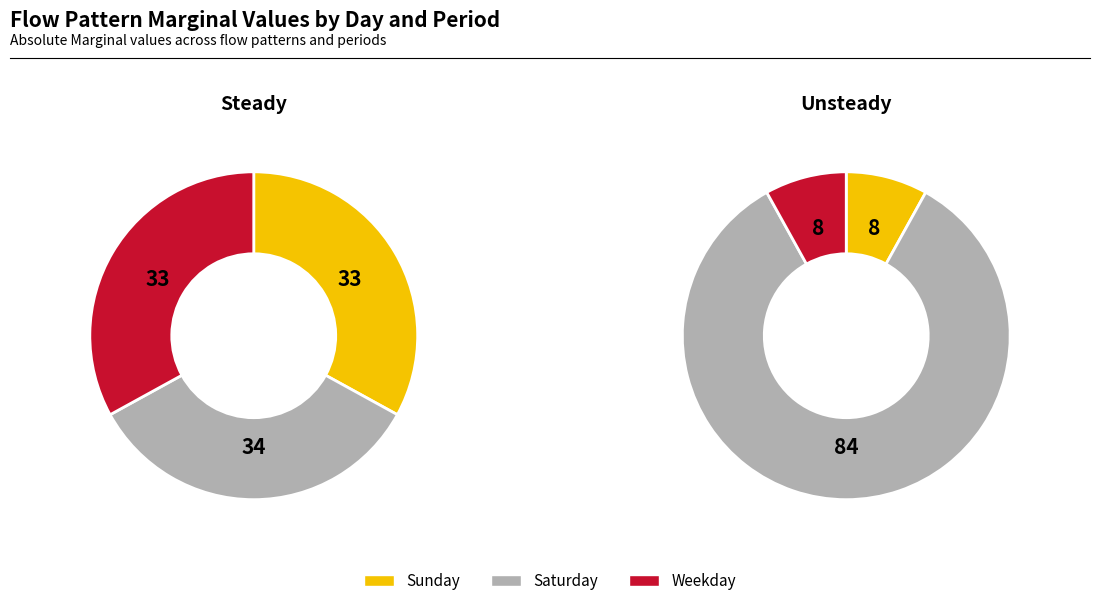

Which series has the largest range (max minus min)?

Unsteady